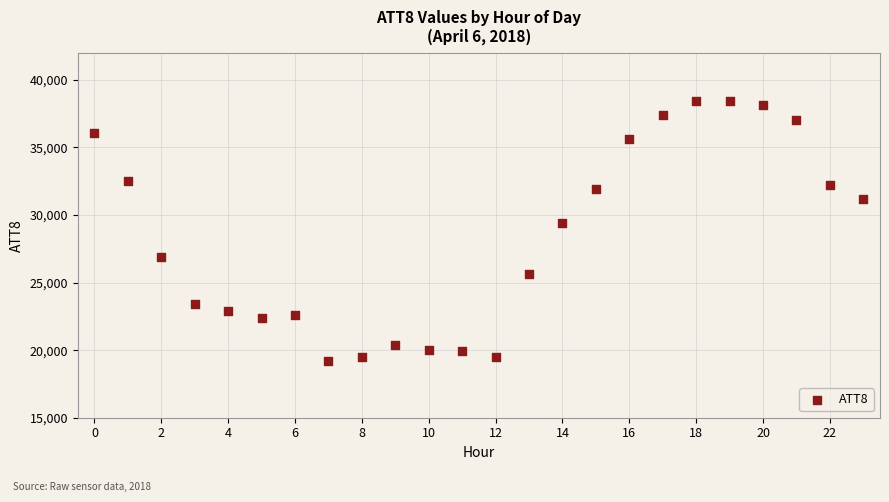

What is the range of Y values (max minus min)?

19200